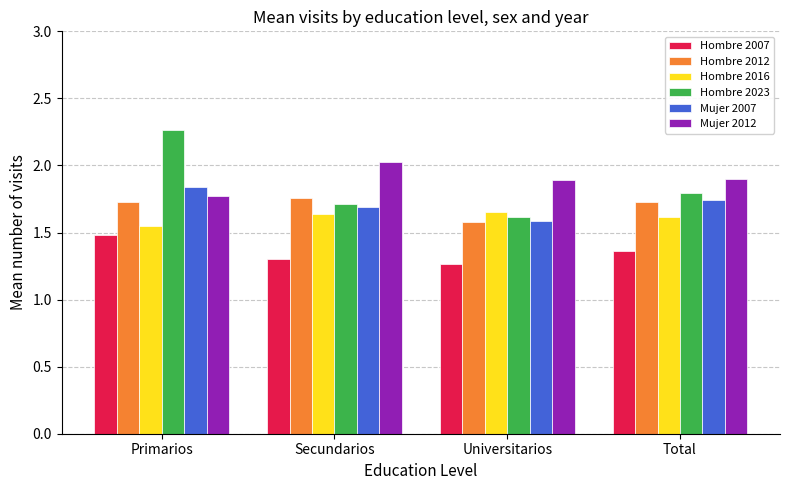

How many bars are there in total?

24